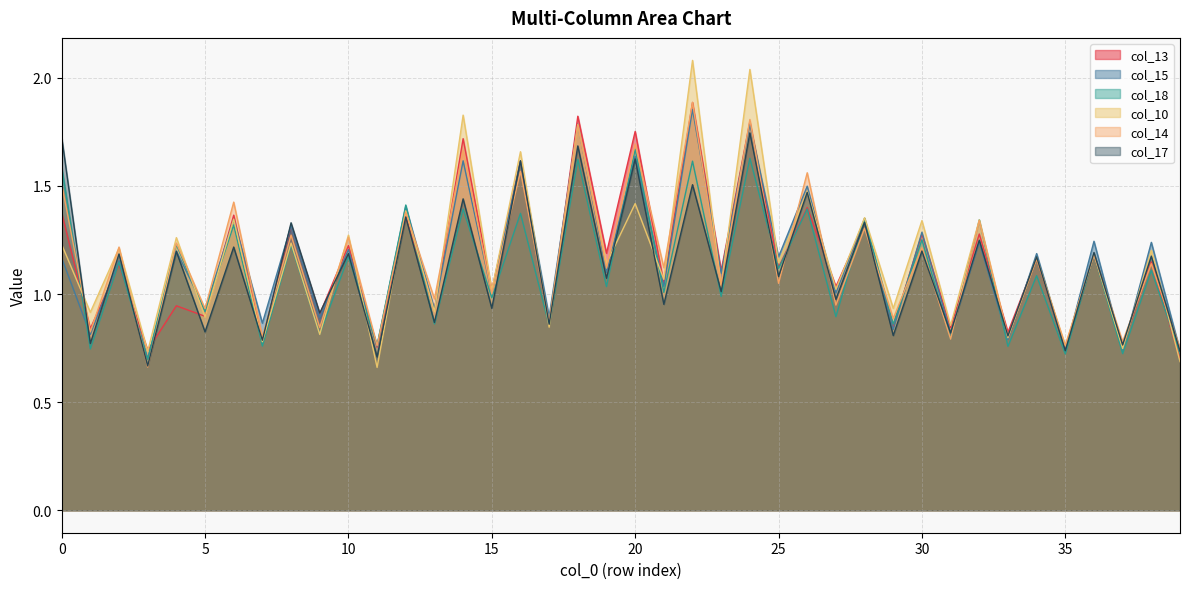

What is the total value across all series at 23?

6.3